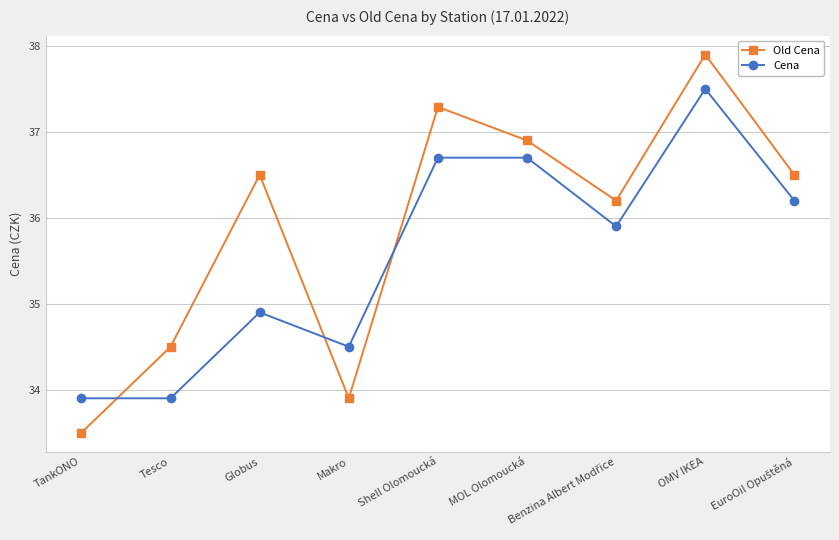

Which series has the largest range (max minus min)?

Old Cena